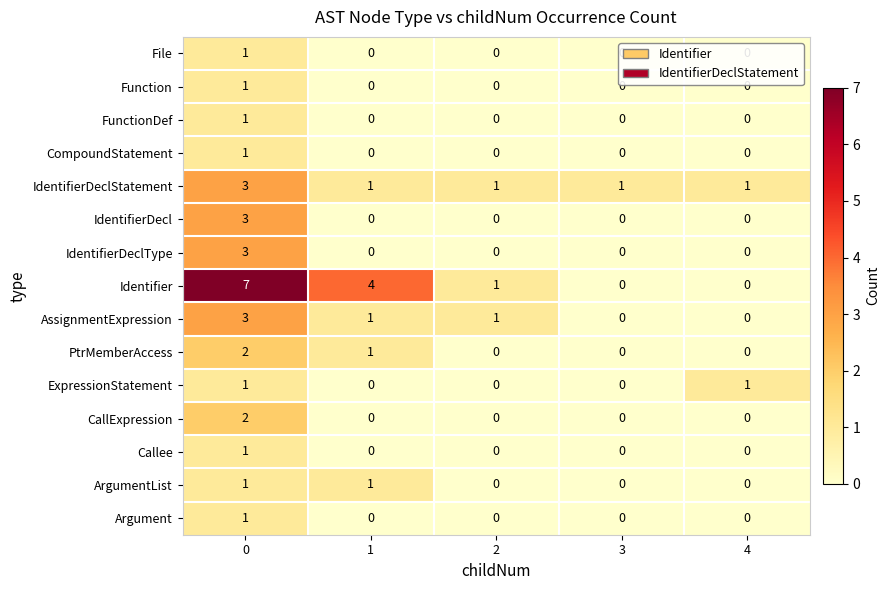

What is the total value across all series at 0?

31